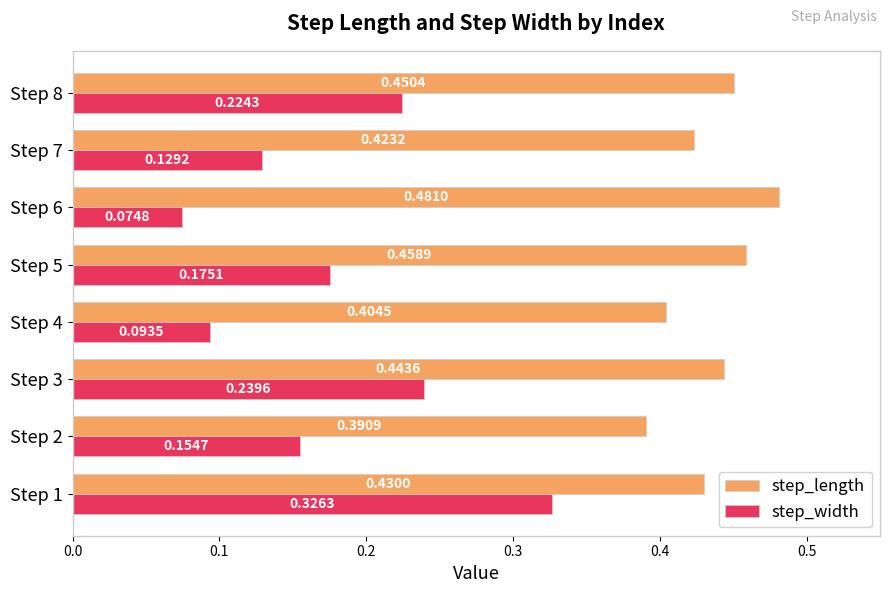

Which series has the largest range (max minus min)?

step_width